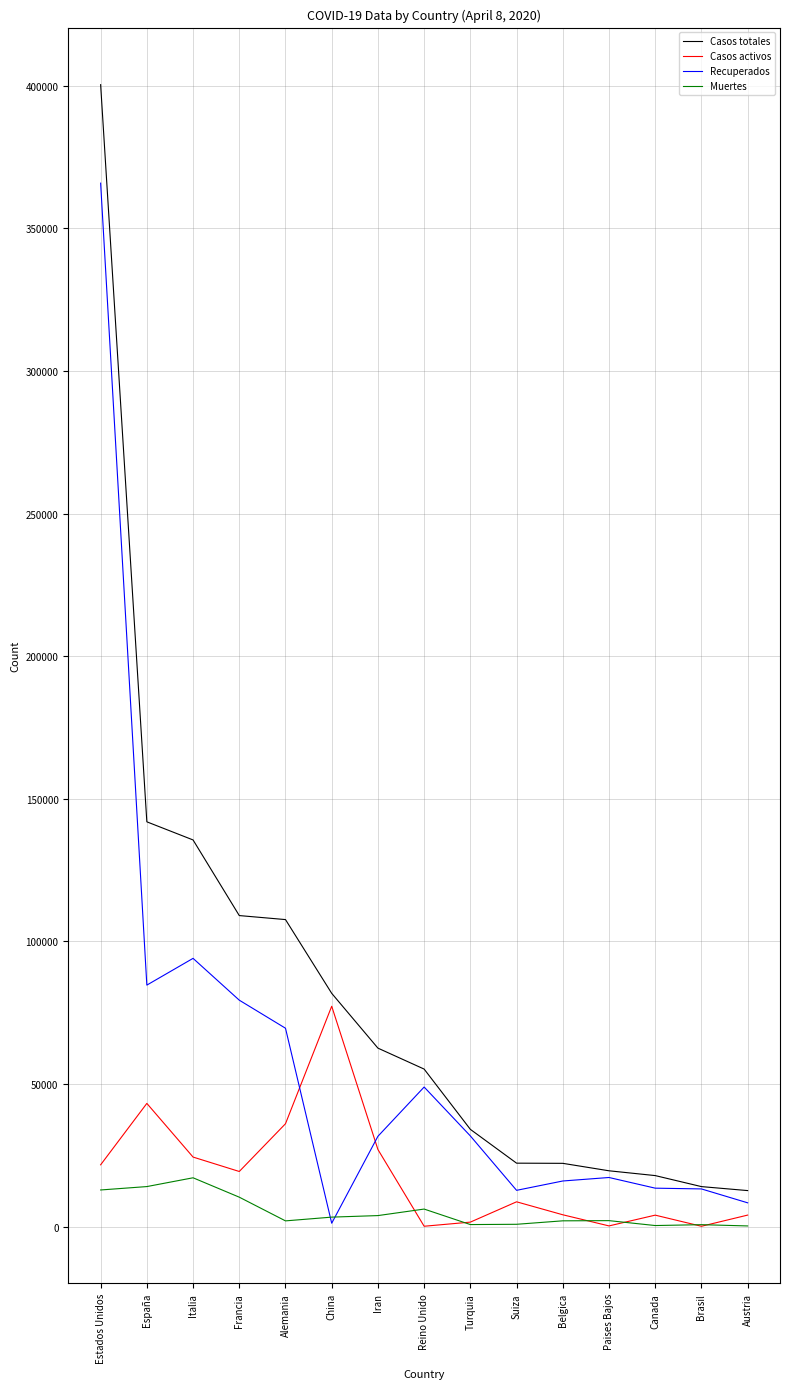

What value does the Casos totales series have at Alemania?

107663